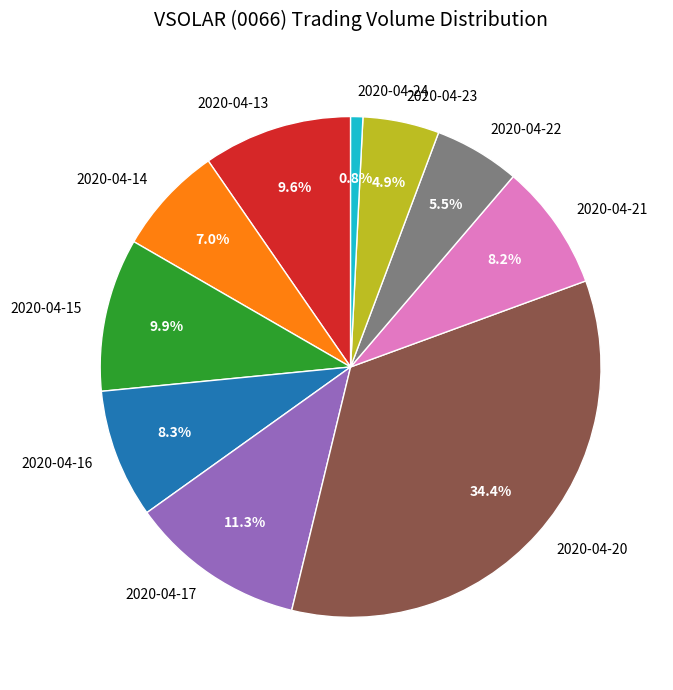

Between 2020-04-17 and 2020-04-21, which is larger?

2020-04-17